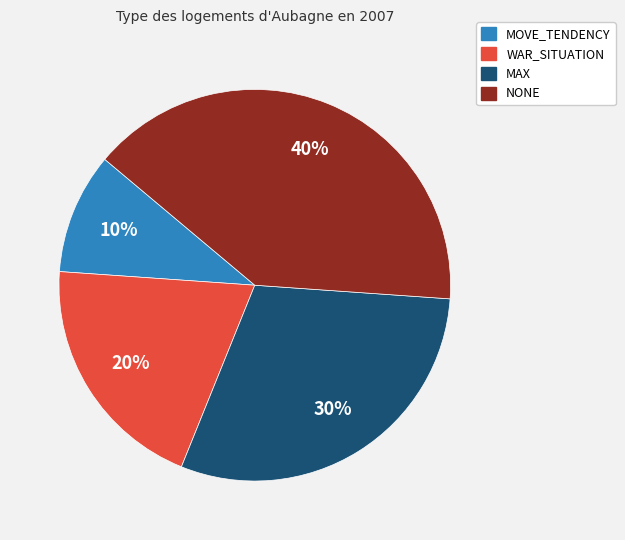

To the nearest percent, what is the difference between the largest and smallest slice percentages?

30%